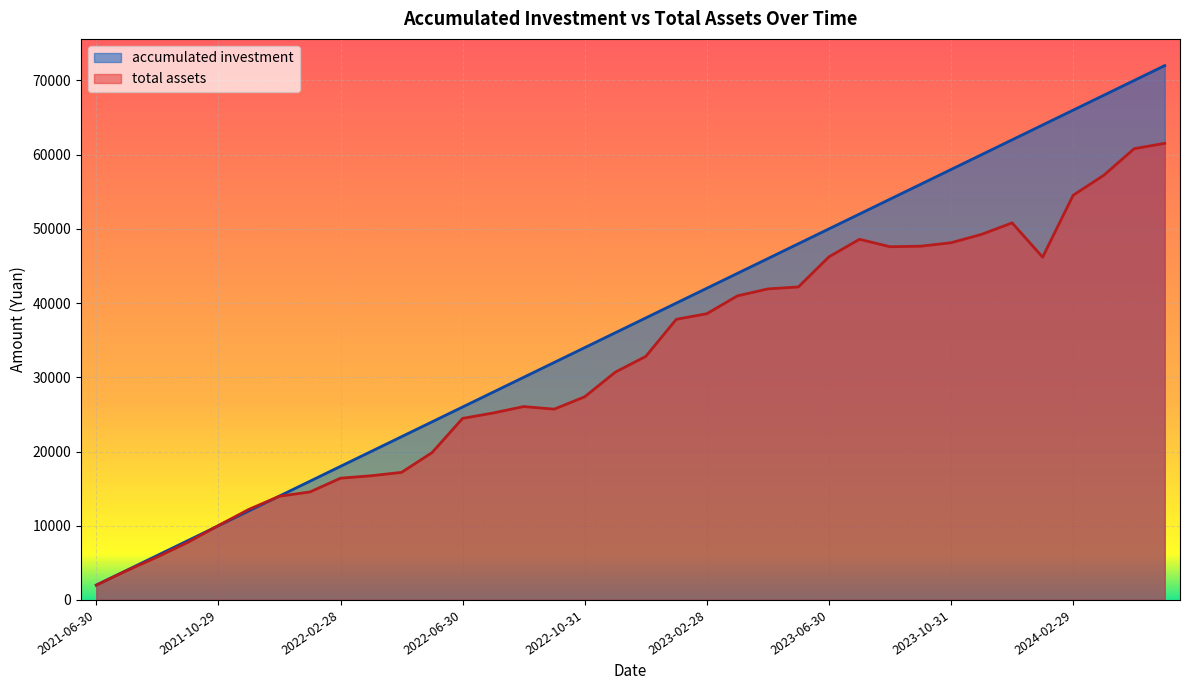

What is the total value across all series at 2022-02-28?

34405.4